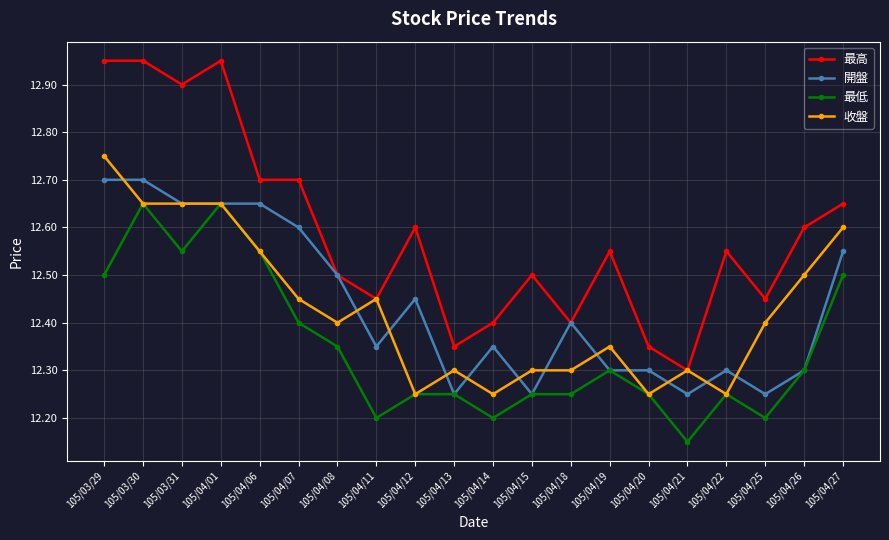

Which label corresponds to the smallest value in the chart?

105/04/21